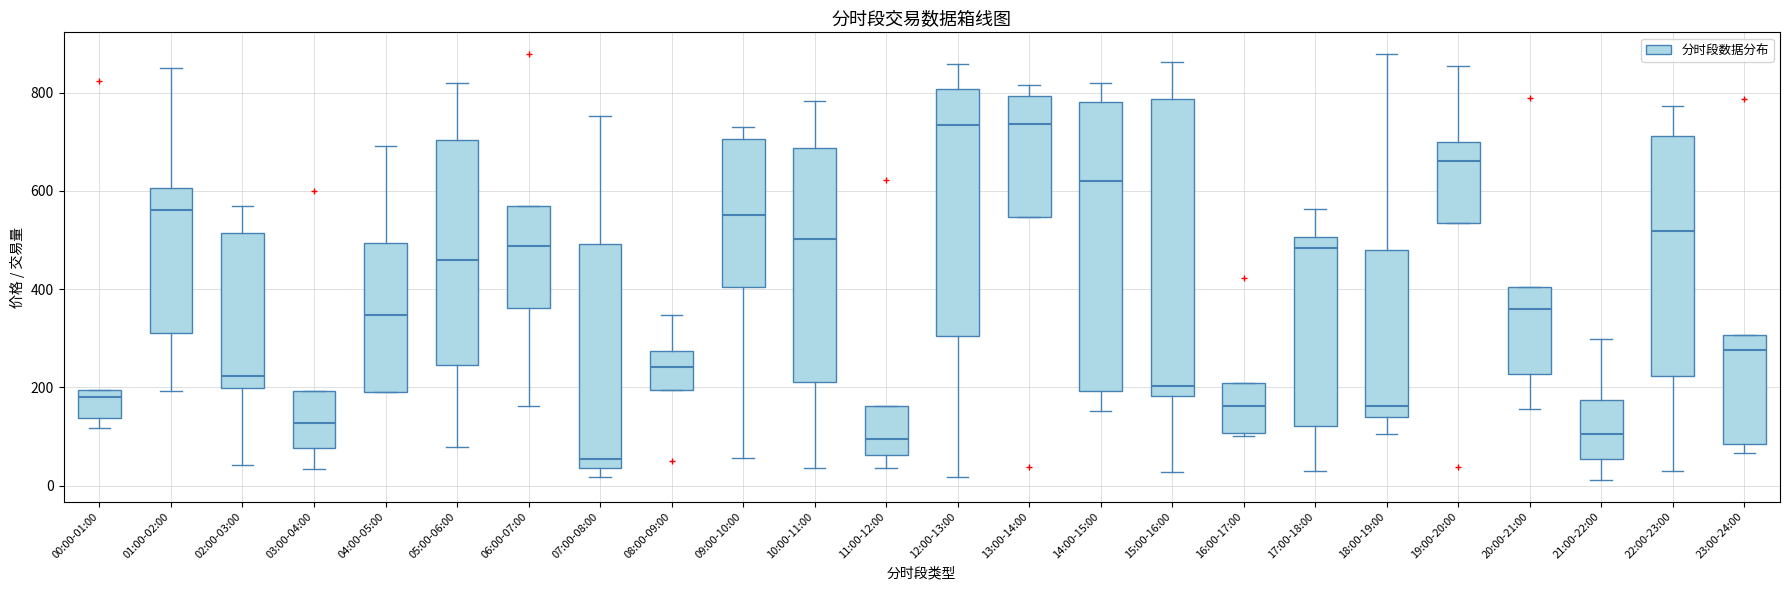

Reading left to right, transcribe this box plot: for each box, give where its median line is, the range the box spans, and where its two whiskers end, as read against the y-axis. The values are not printed on the chart, so give them approximately, as read against the axis.

00:00-01:00: median 180, box 140 to 200, whiskers 120 to 200
01:00-02:00: median 560, box 320 to 600, whiskers 200 to 840
02:00-03:00: median 220, box 200 to 520, whiskers 40 to 560
03:00-04:00: median 120, box 80 to 200, whiskers 40 to 200
04:00-05:00: median 340, box 200 to 500, whiskers 180 to 700
05:00-06:00: median 460, box 240 to 700, whiskers 80 to 820
06:00-07:00: median 480, box 360 to 560, whiskers 160 to 560
07:00-08:00: median 60, box 40 to 500, whiskers 20 to 760
08:00-09:00: median 240, box 200 to 280, whiskers 200 to 340
09:00-10:00: median 560, box 400 to 700, whiskers 60 to 740
10:00-11:00: median 500, box 220 to 680, whiskers 40 to 780
11:00-12:00: median 100, box 60 to 160, whiskers 40 to 160
12:00-13:00: median 740, box 300 to 800, whiskers 20 to 860
13:00-14:00: median 740, box 540 to 800, whiskers 540 to 820
14:00-15:00: median 620, box 200 to 780, whiskers 160 to 820
15:00-16:00: median 200, box 180 to 780, whiskers 20 to 860
16:00-17:00: median 160, box 100 to 200, whiskers 100 (just below the box's lower edge) to 200
17:00-18:00: median 480, box 120 to 500, whiskers 40 to 560
18:00-19:00: median 160, box 140 to 480, whiskers 100 to 880
19:00-20:00: median 660, box 540 to 700, whiskers 540 to 860
20:00-21:00: median 360, box 220 to 400, whiskers 160 to 400
21:00-22:00: median 100, box 60 to 180, whiskers 20 to 300
22:00-23:00: median 520, box 220 to 720, whiskers 20 to 780
23:00-24:00: median 280, box 80 to 300, whiskers 60 to 300